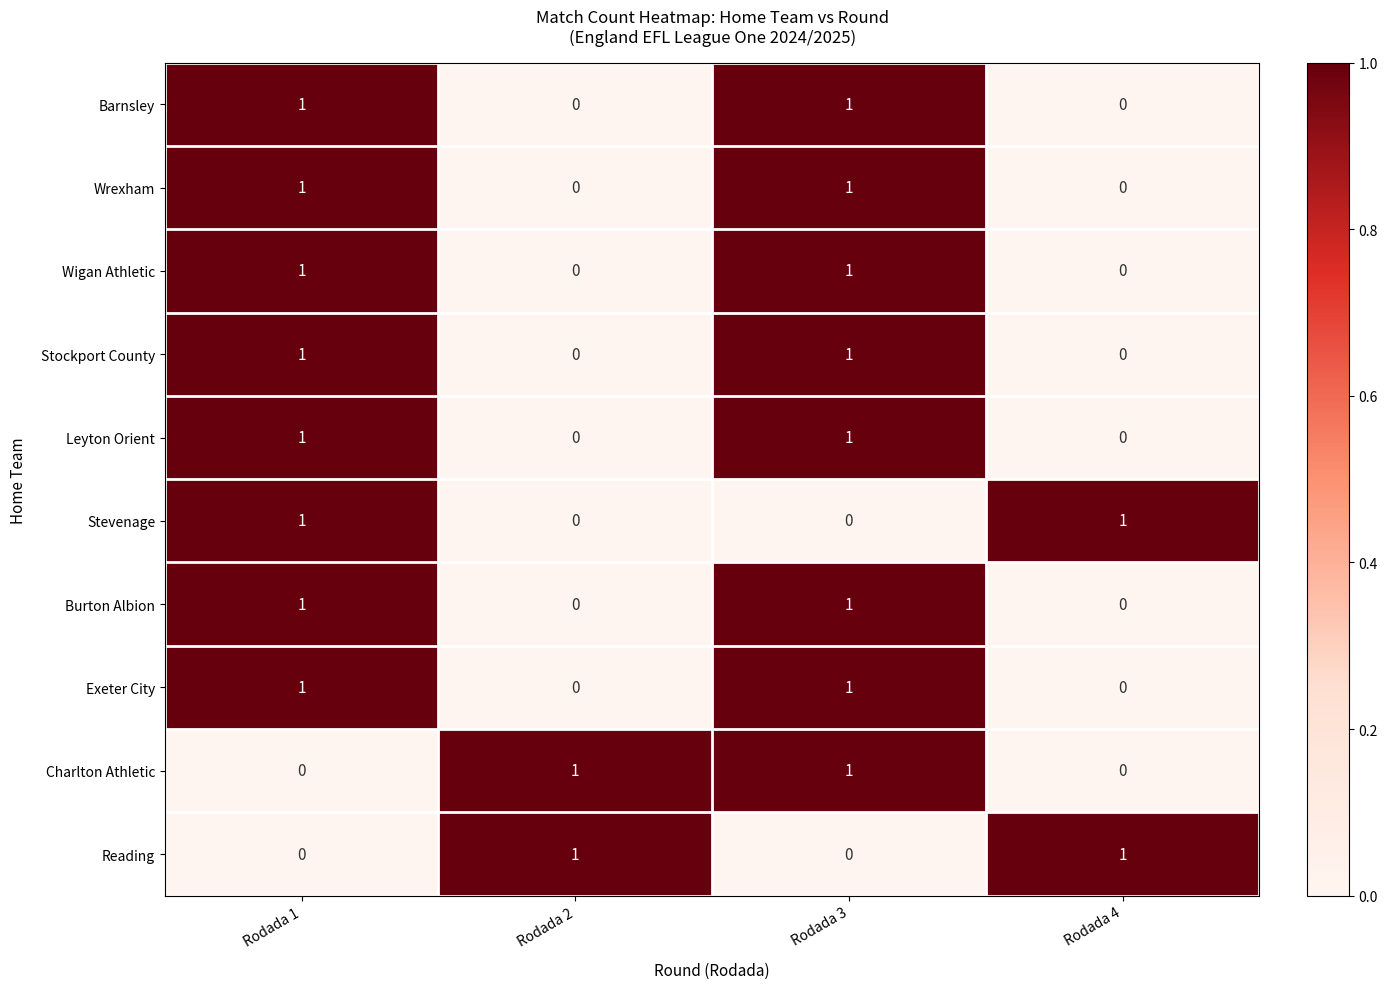

What is the total value across all series at Rodada 3?

8